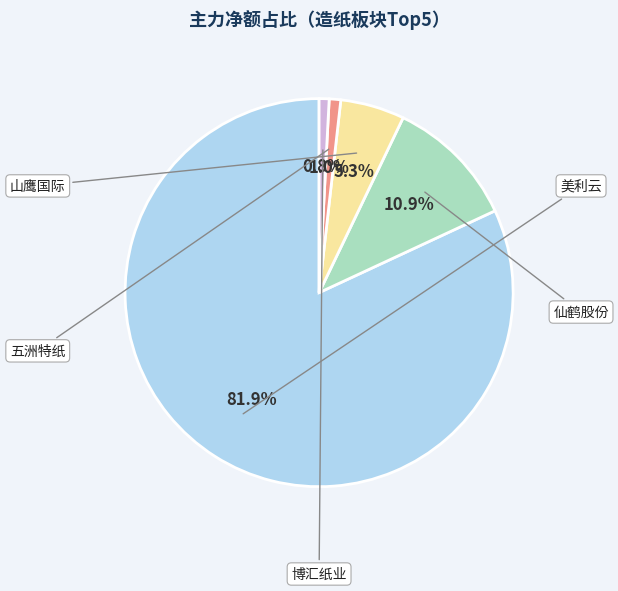

Is there a majority slice in this chart?

Yes